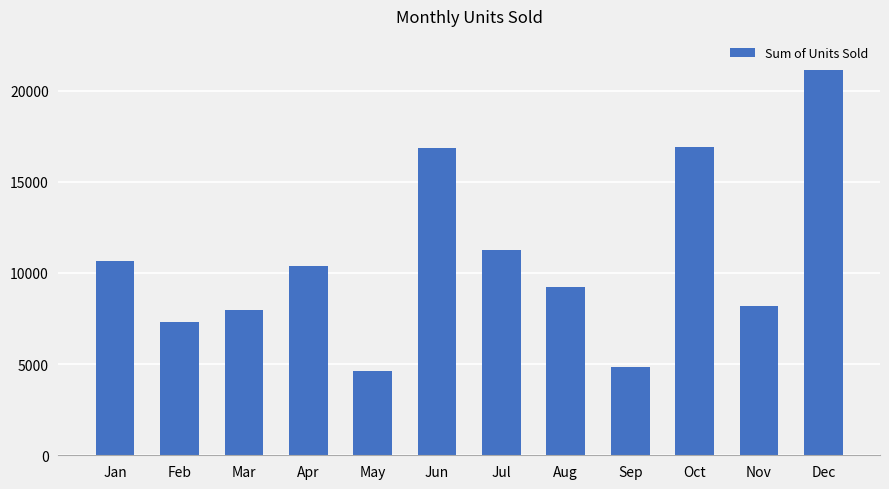

What is the greatest value displayed?

21113